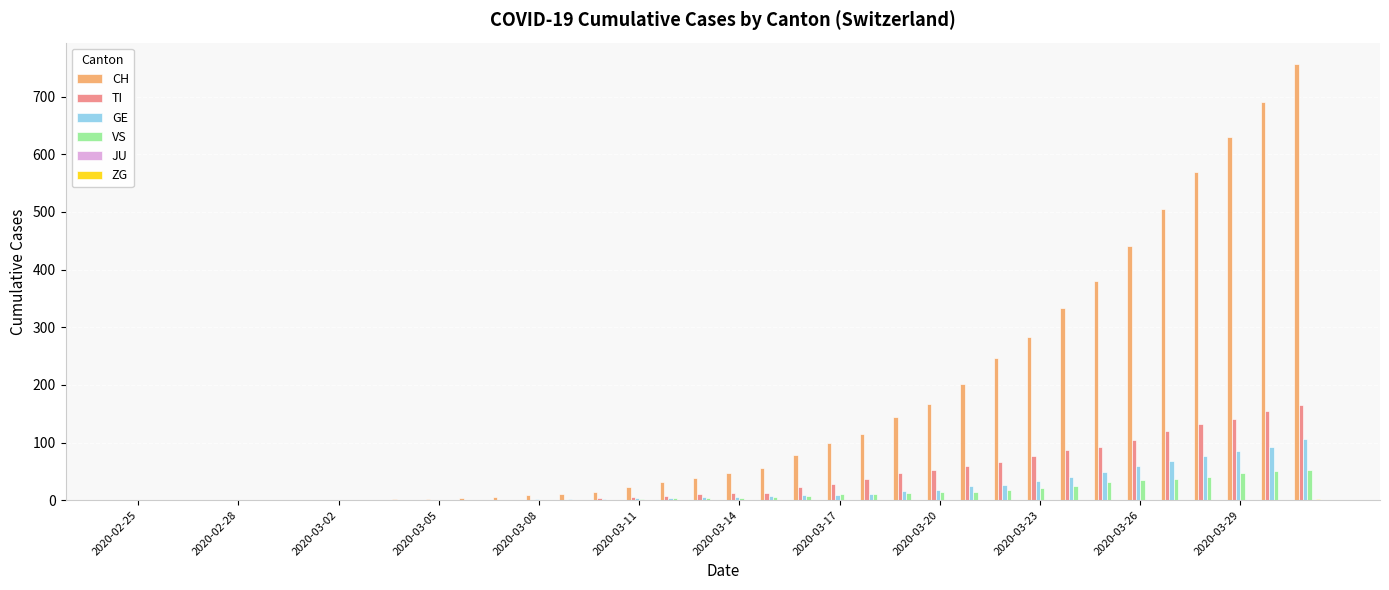

Which series has the largest total across all categories?

CH